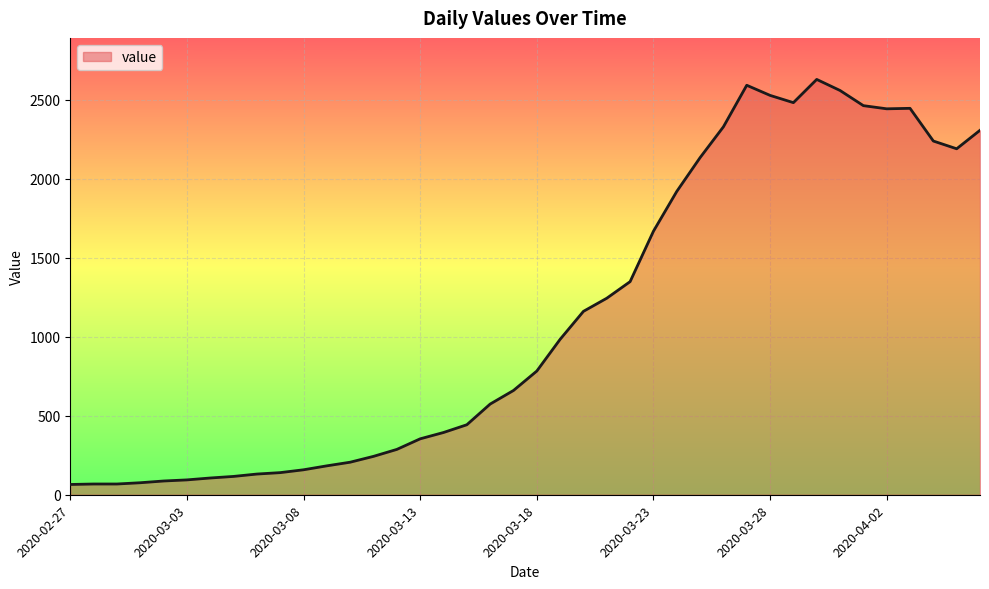

What is the maximum value shown in the chart?

2629